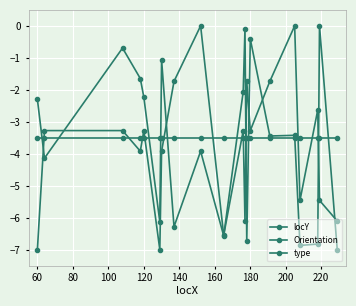

What is the sum of all locY values?

-71.8